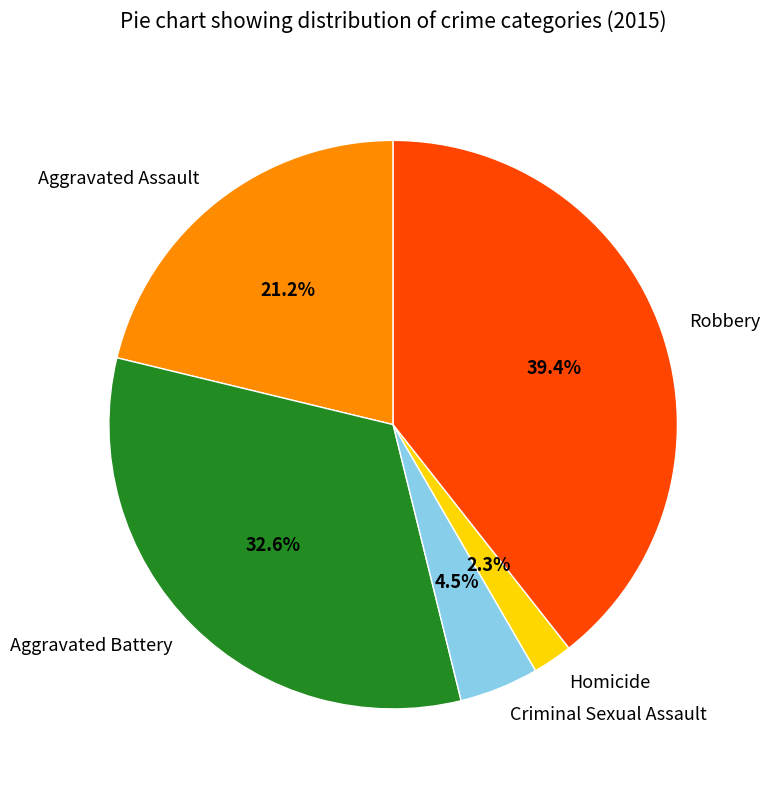

Count the number of slices in the pie.

5